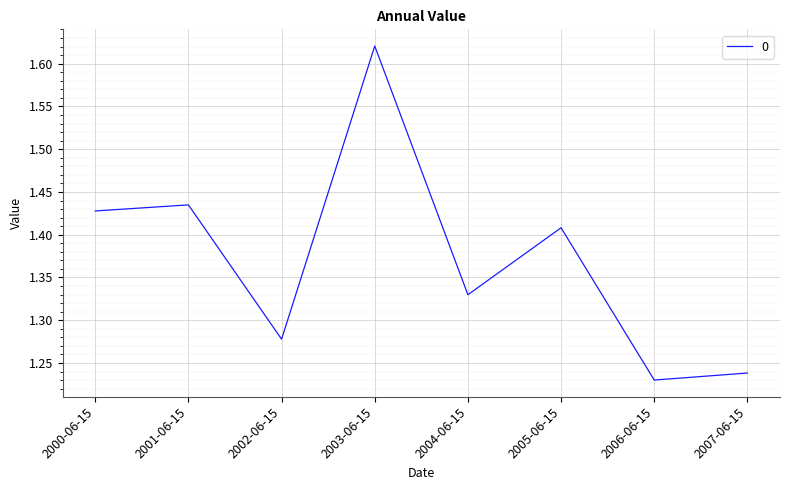

The chart shows a value of 0.4 at 2000-06-15. True or false?

False